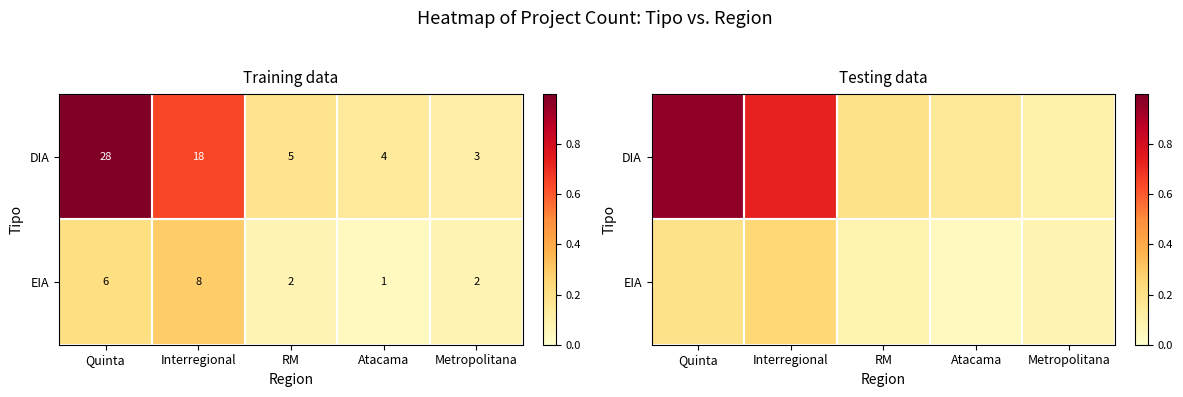

True or false: DIA has a value of 0.1 at Atacama.

True